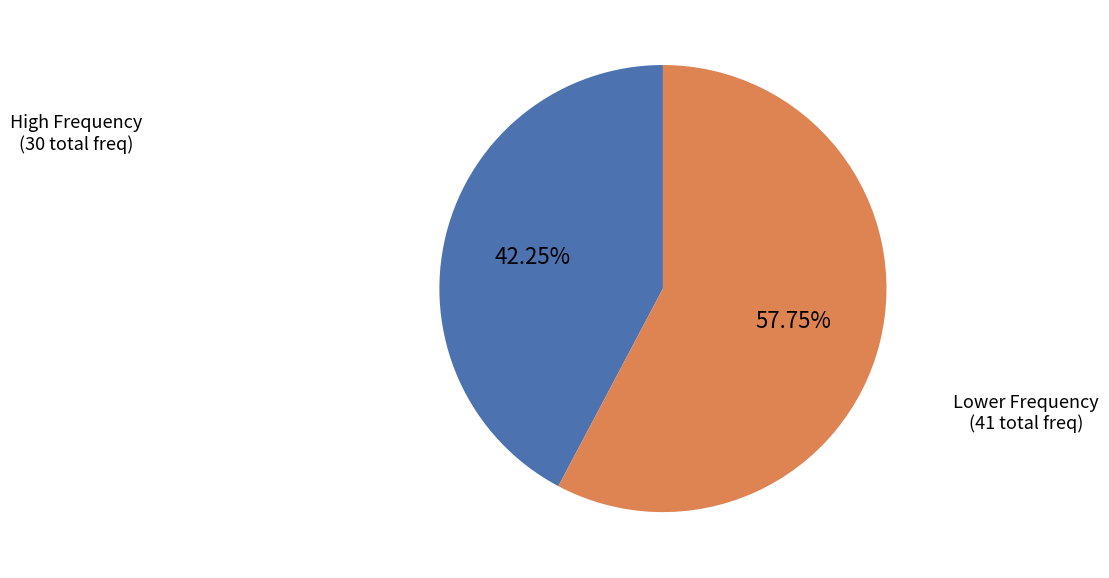

Is there any slice that represents more than half of the pie?

Yes